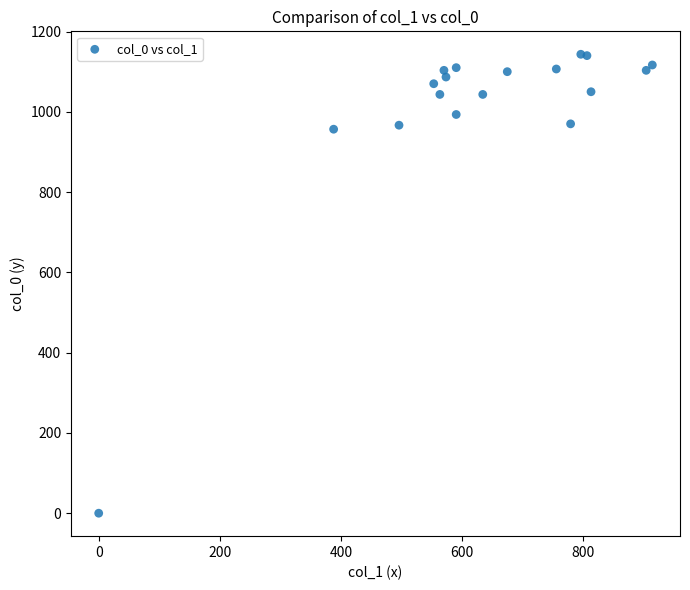

What is the range of Y values (max minus min)?

1143.3